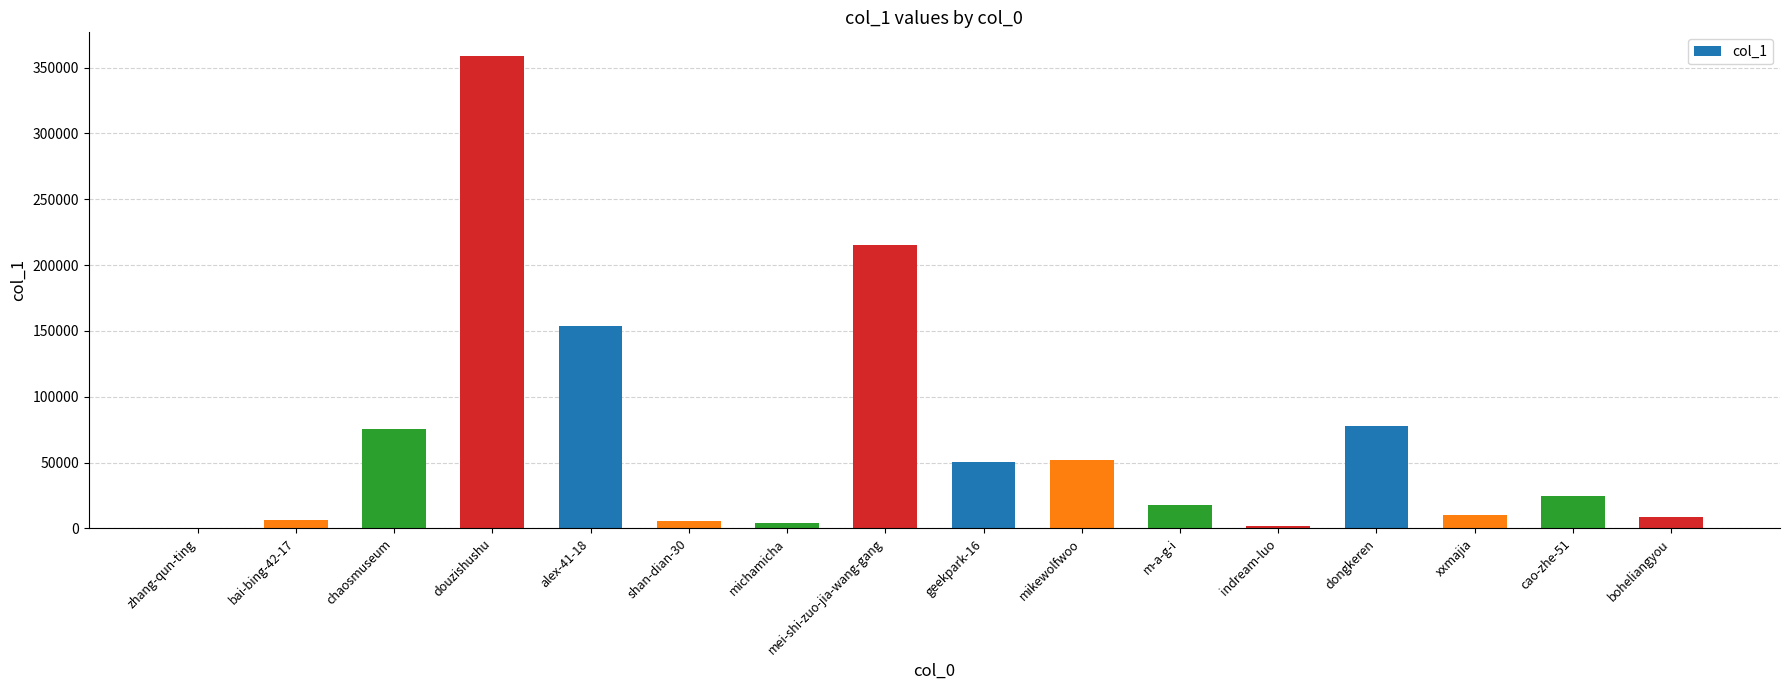

What is the change in value from douzishushu to xxmajia?

-348698